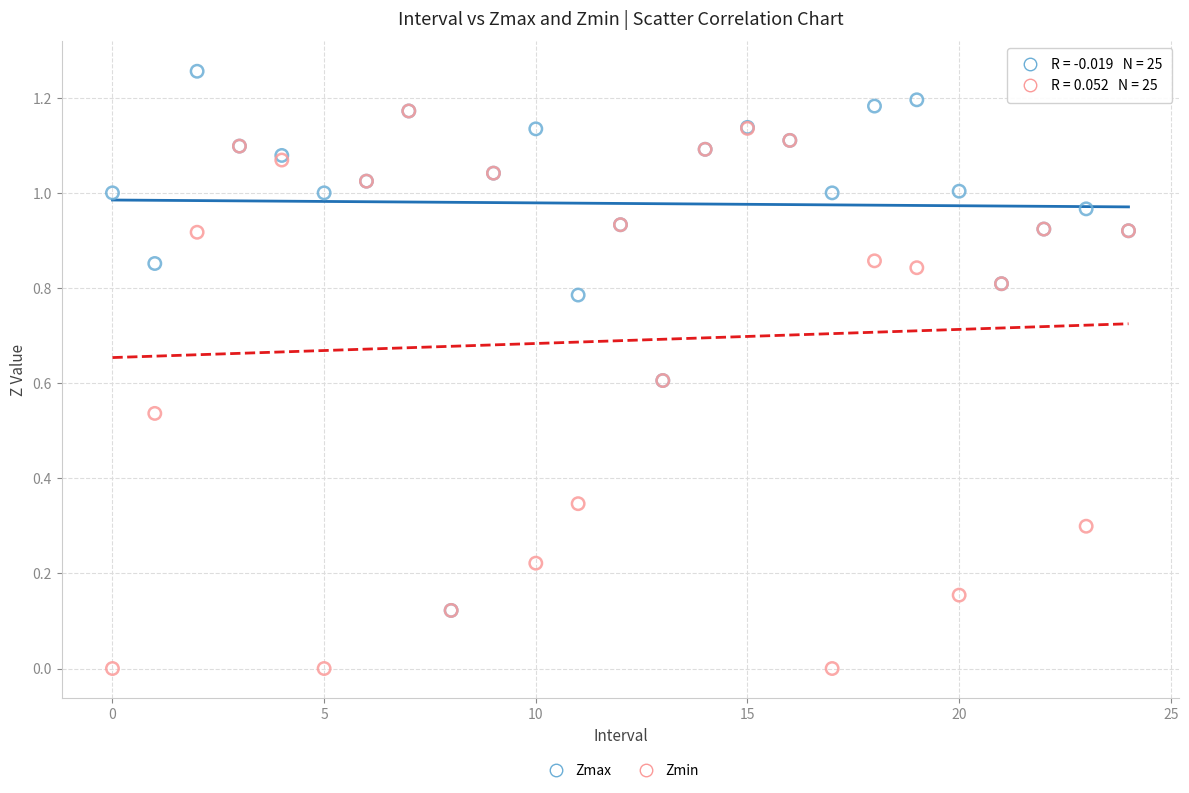

What are all the series names shown in the legend?

Zmax, Zmin